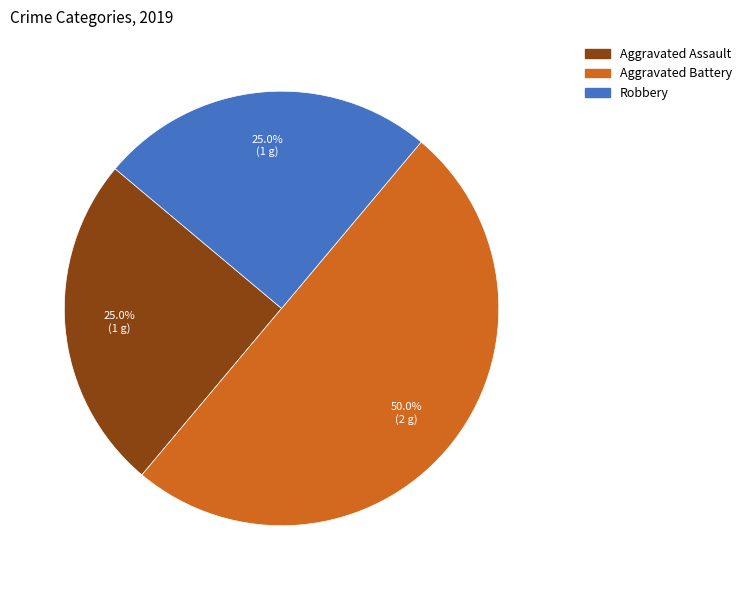

Is it true that Aggravated Assault is 37% of the pie?

False